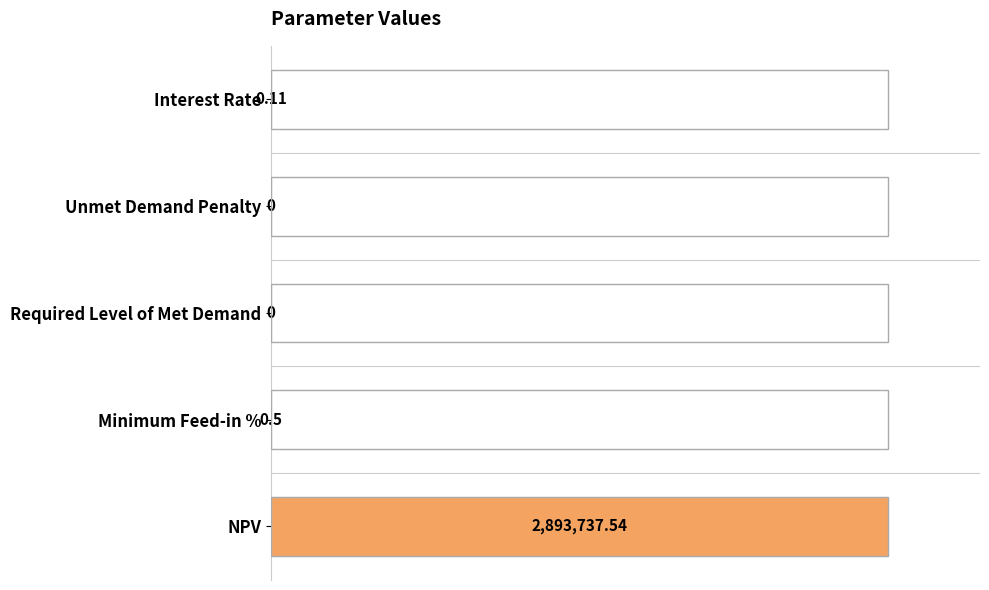

Are the bars horizontal?

Yes